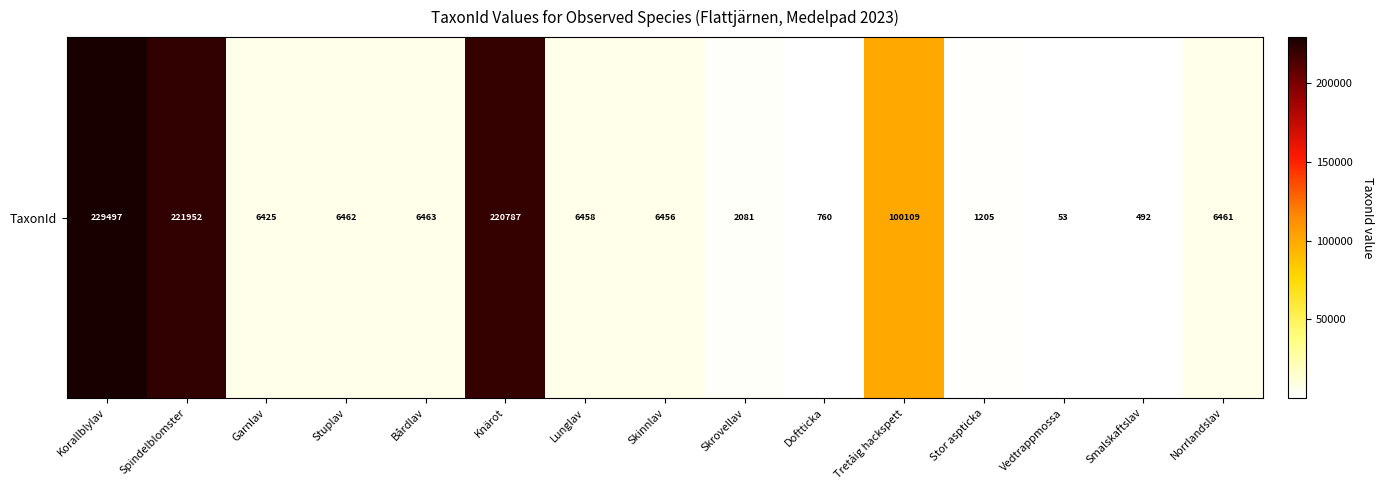

At which label does the data first exceed 6458?

Korallblylav